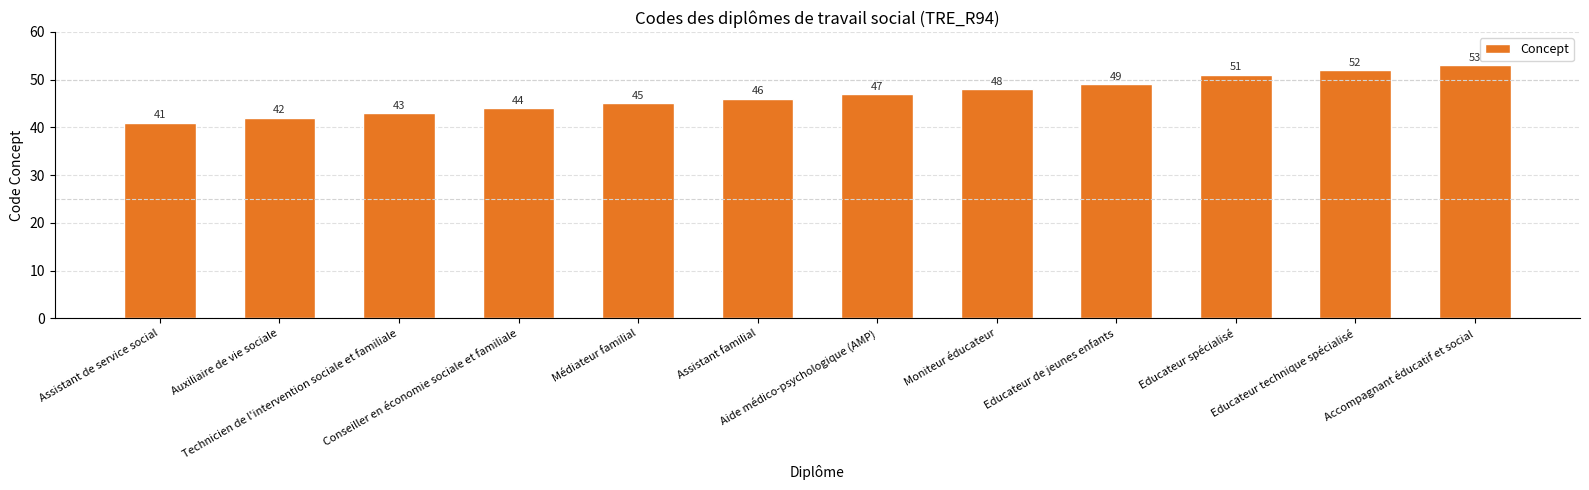

Which has a higher value, Moniteur éducateur or Aide médico-psychologique (AMP)?

Moniteur éducateur